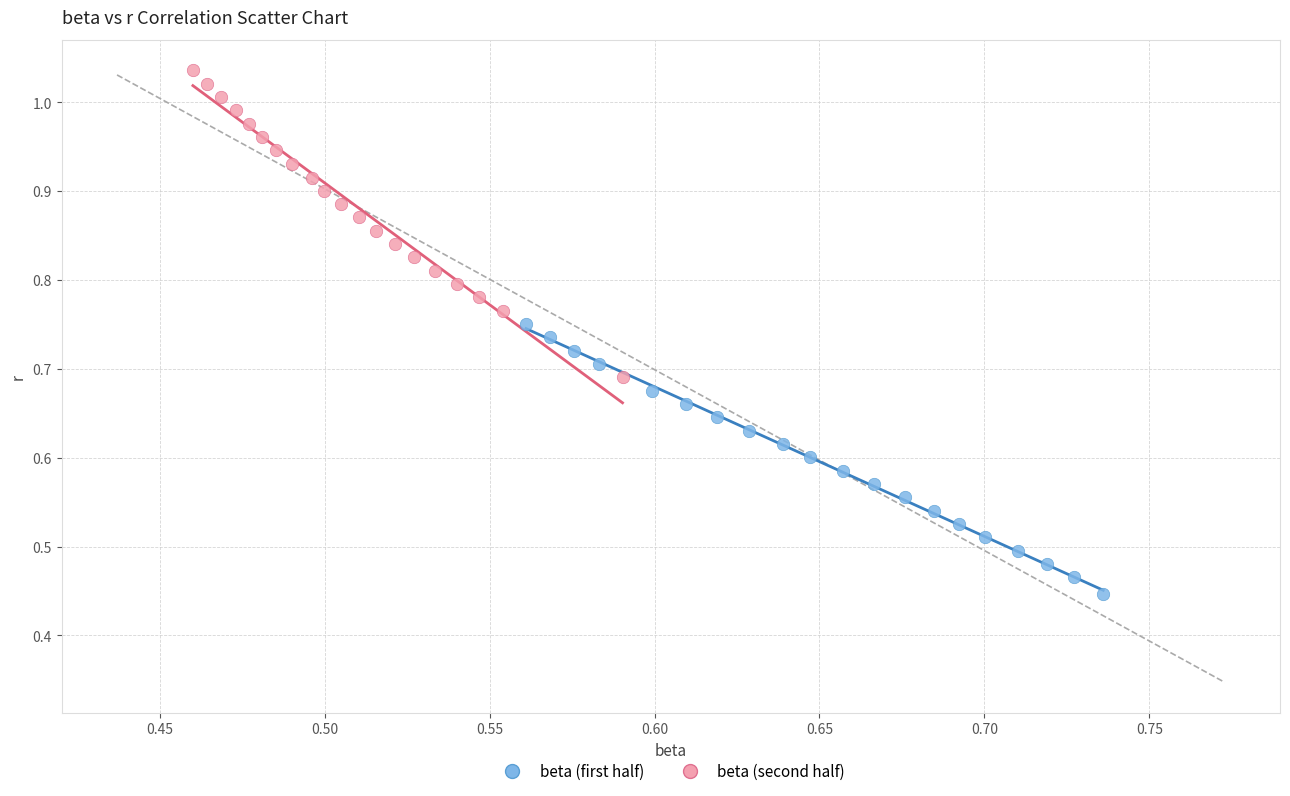

Which series reaches the minimum Y coordinate?

beta (first half)